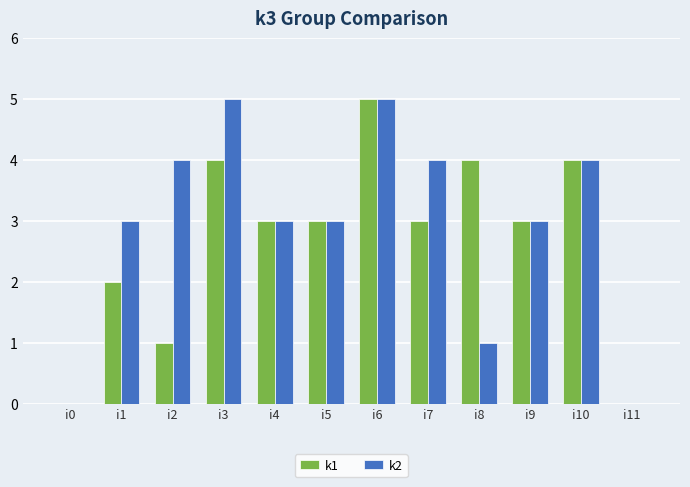

Which series has the largest total across all categories?

k2